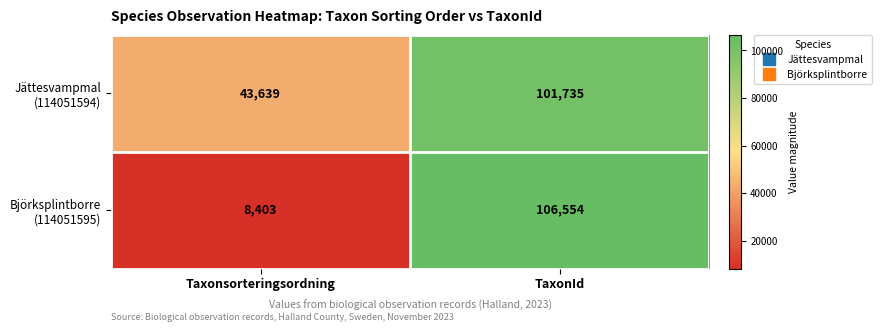

At which category is the sum across all series the highest?

TaxonId